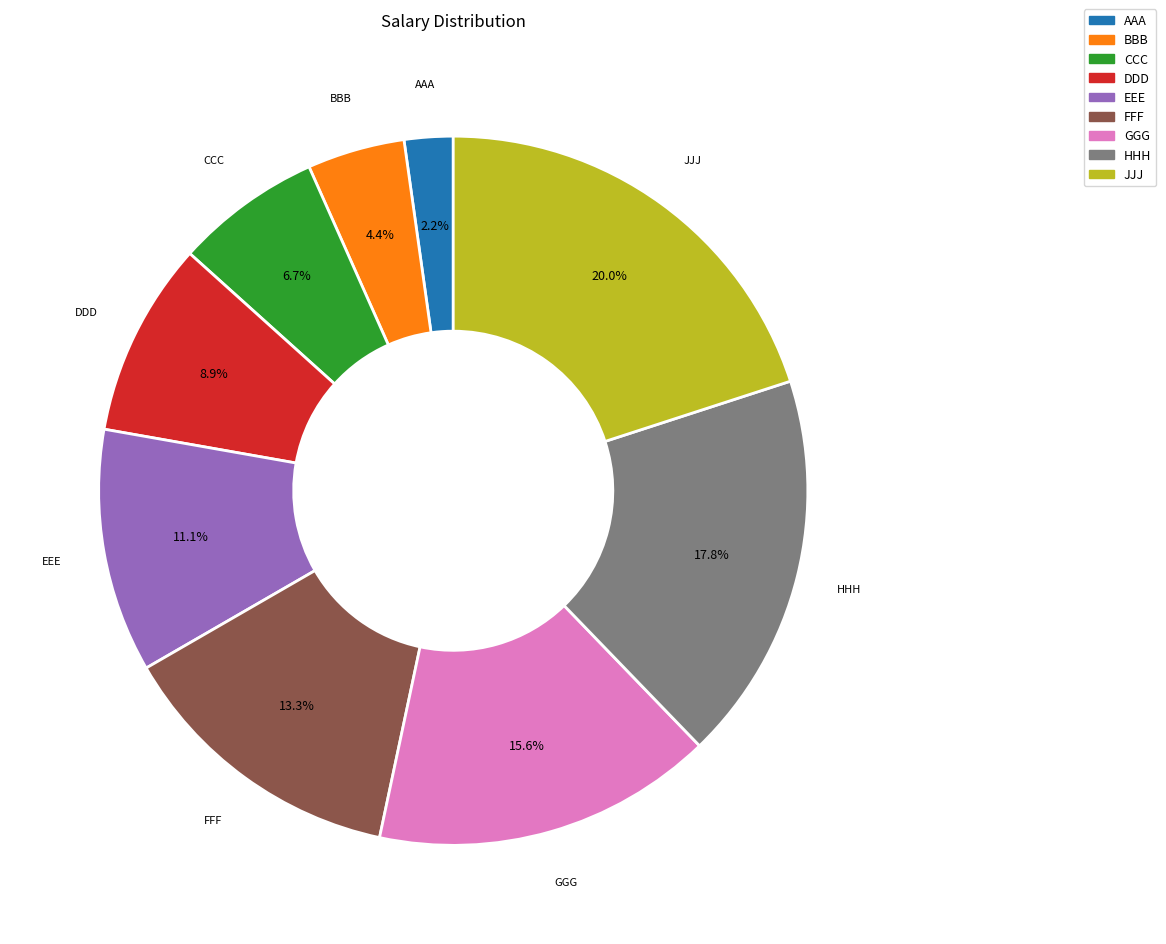

Which category has the smallest portion of the pie?

AAA